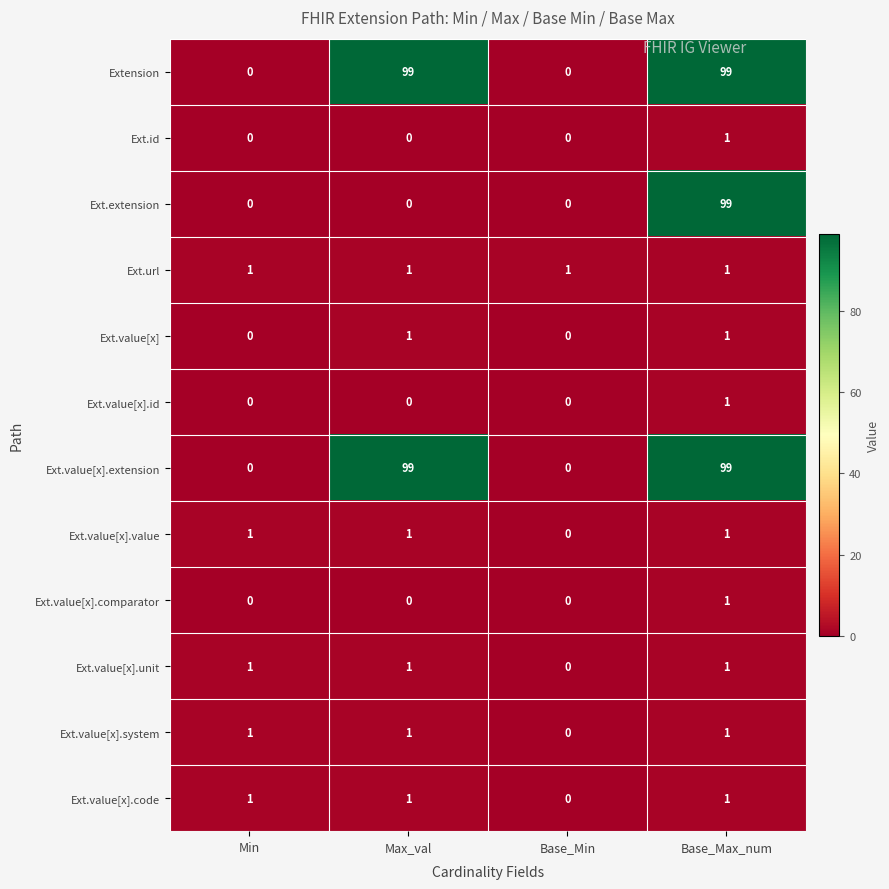

What is the difference between the highest and lowest values at Base_Max_num?

98